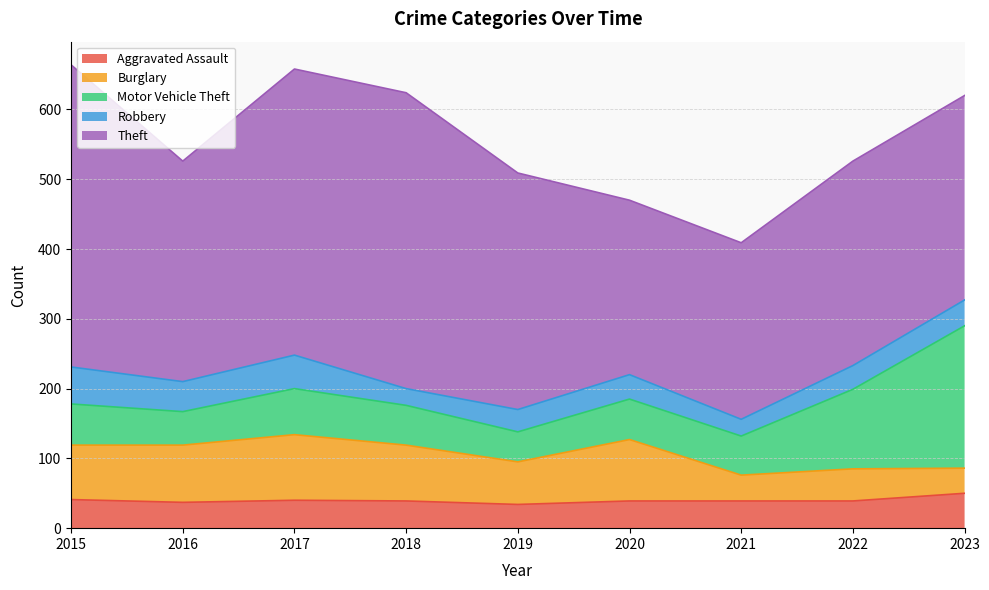

How many data points in Robbery are above 35?

4